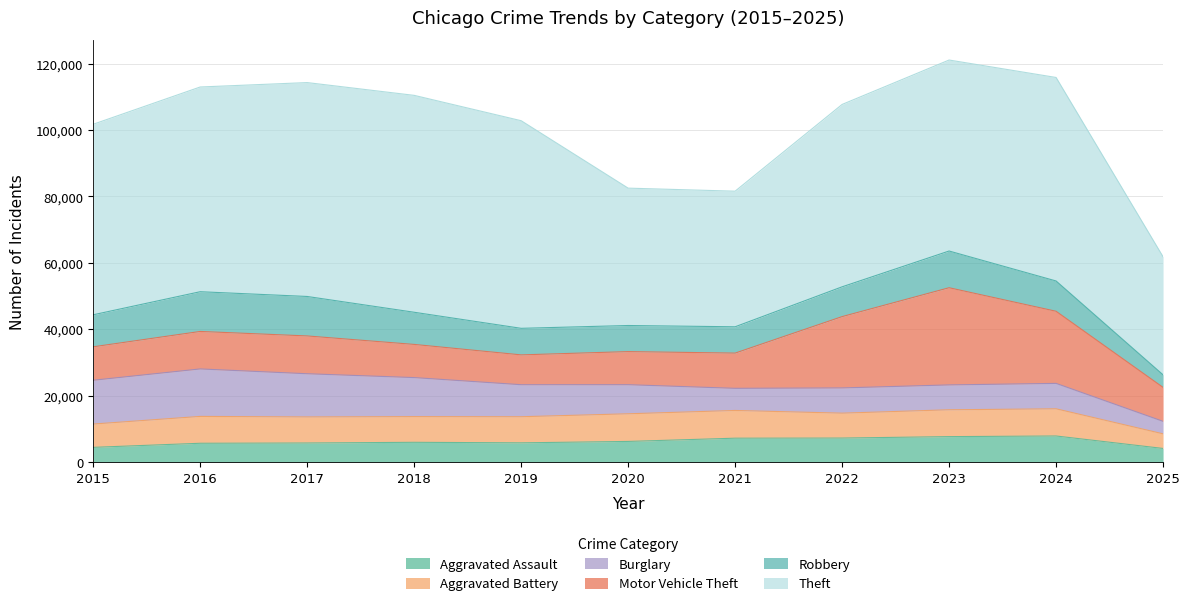

What is the value of the Motor Vehicle Theft point at the 4th from the left?

9985